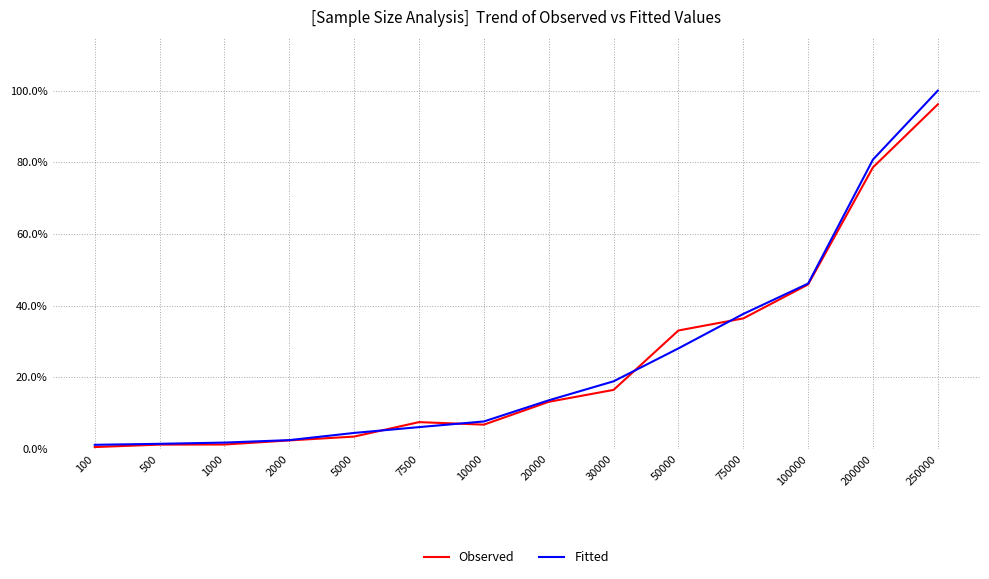

At which label is Fitted closest to 50?

100000